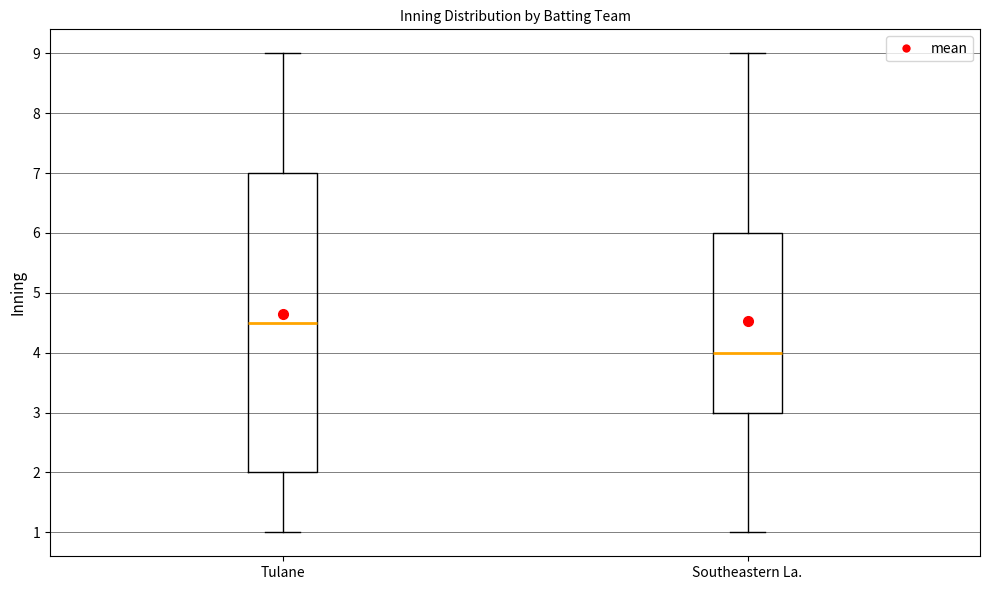

Comparing the boxes themselves (not the whiskers), which one is the tallest?

Tulane